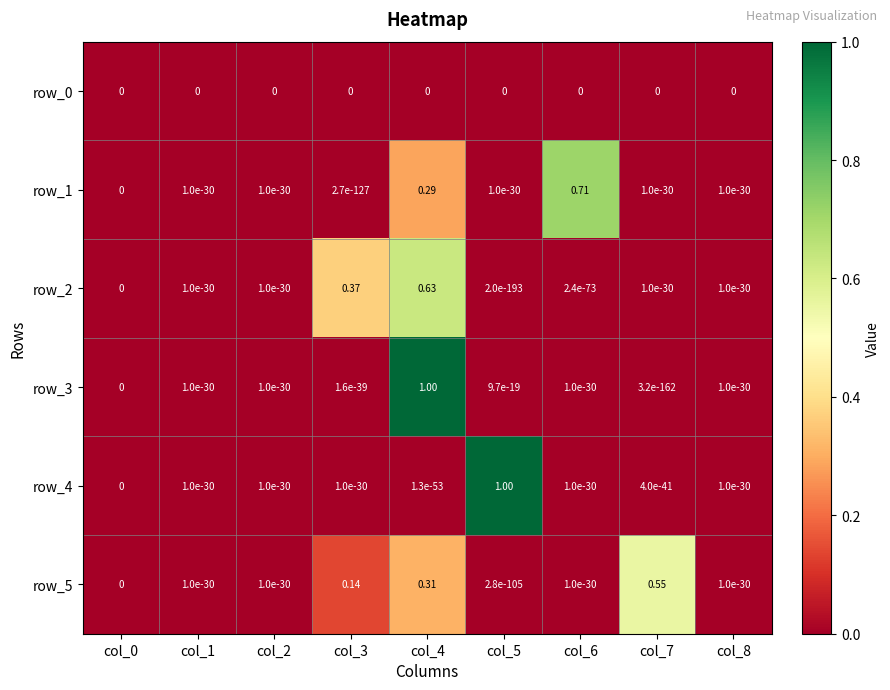

Count the number of categories in the chart.

9